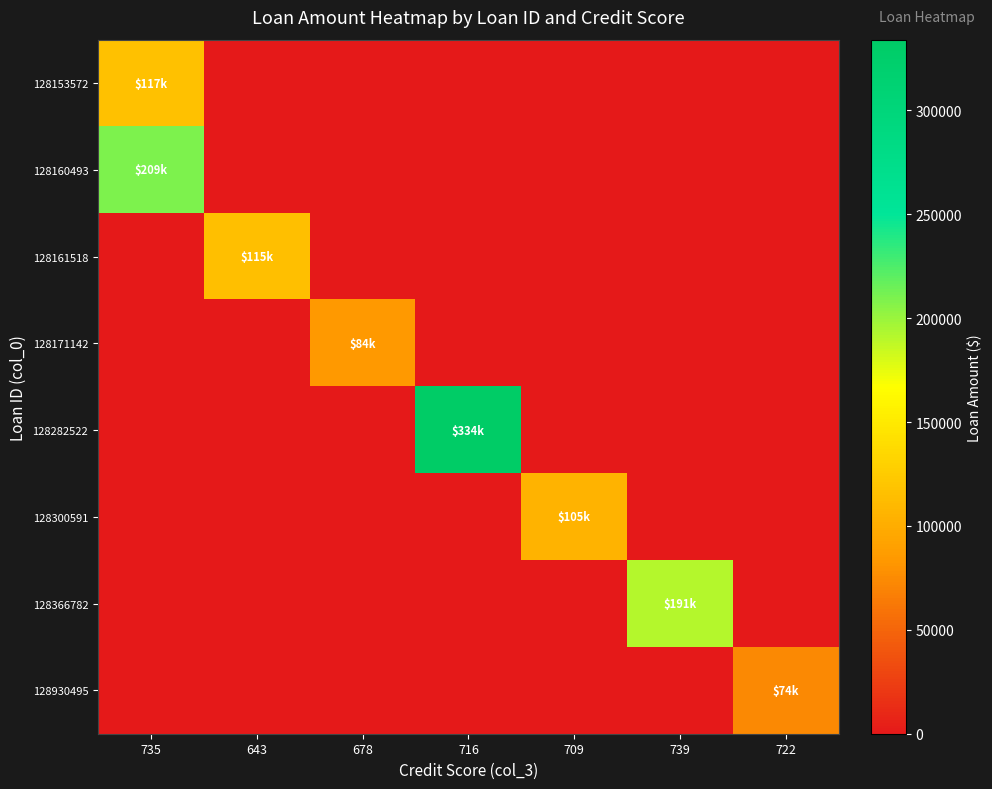

At how many categories does at least one series exceed 259927?

1